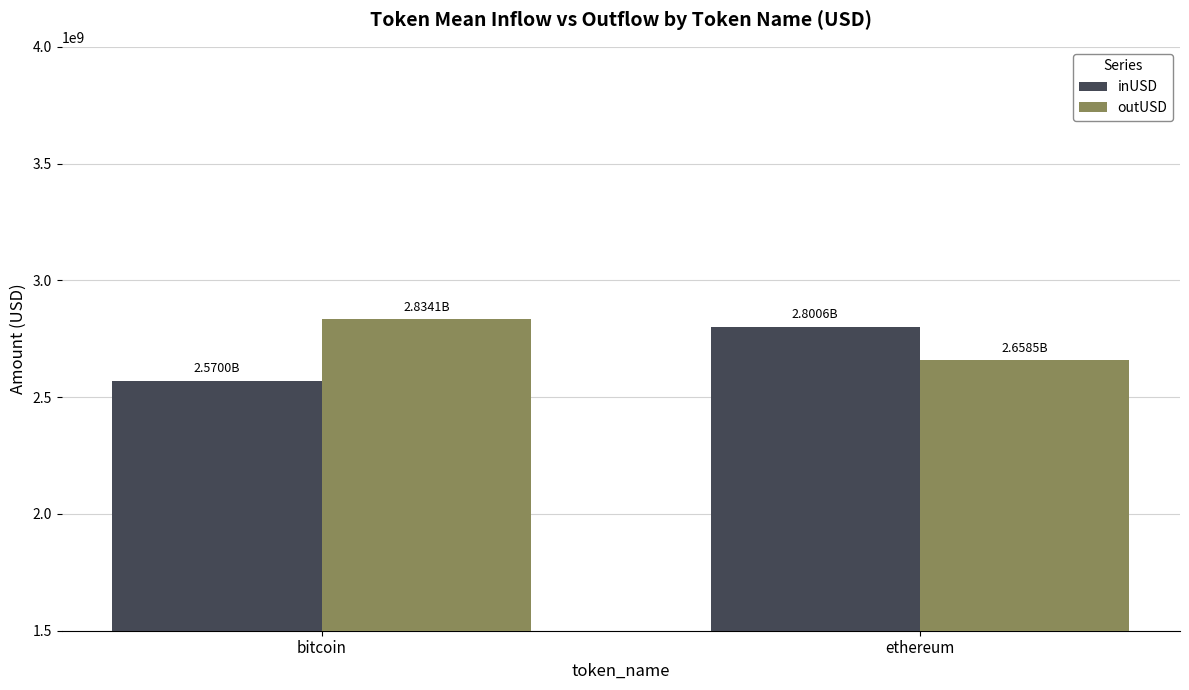

At which label is inUSD closest to 2685326132?

bitcoin